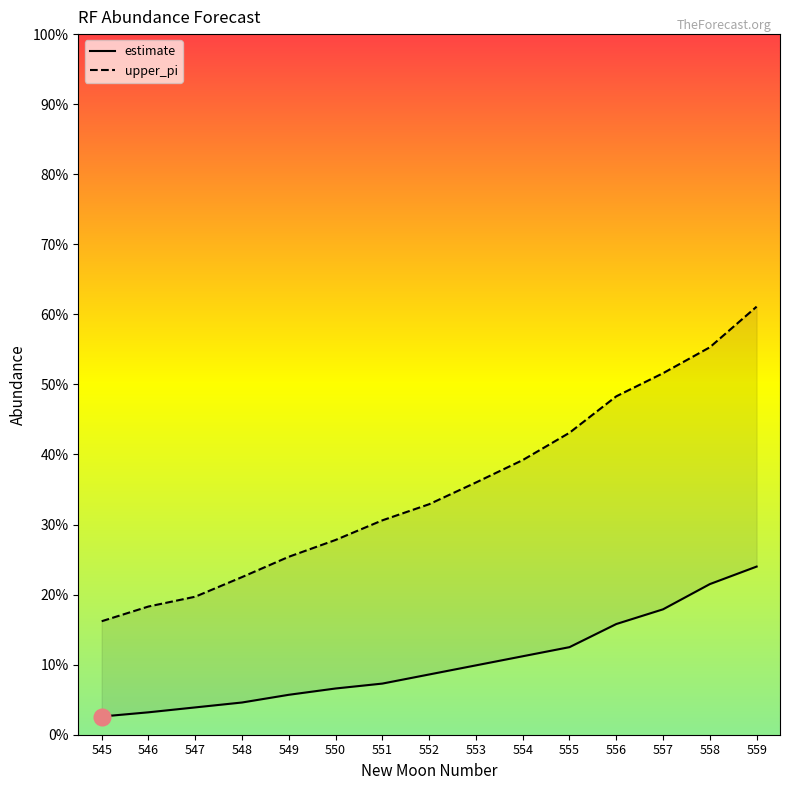

How many lines are shown in the chart?

2